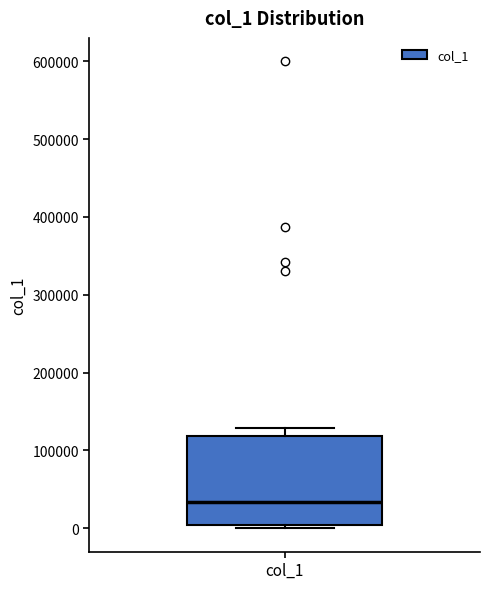

Read this box plot against the y-axis: the position of the median line, the range covered by the box, and the ends of both whiskers. The values are not printed on the chart, so give them approximately, as read against the axis.

median 30000, box 0 to 120000, whiskers 0 (just below the box's lower edge) to 130000